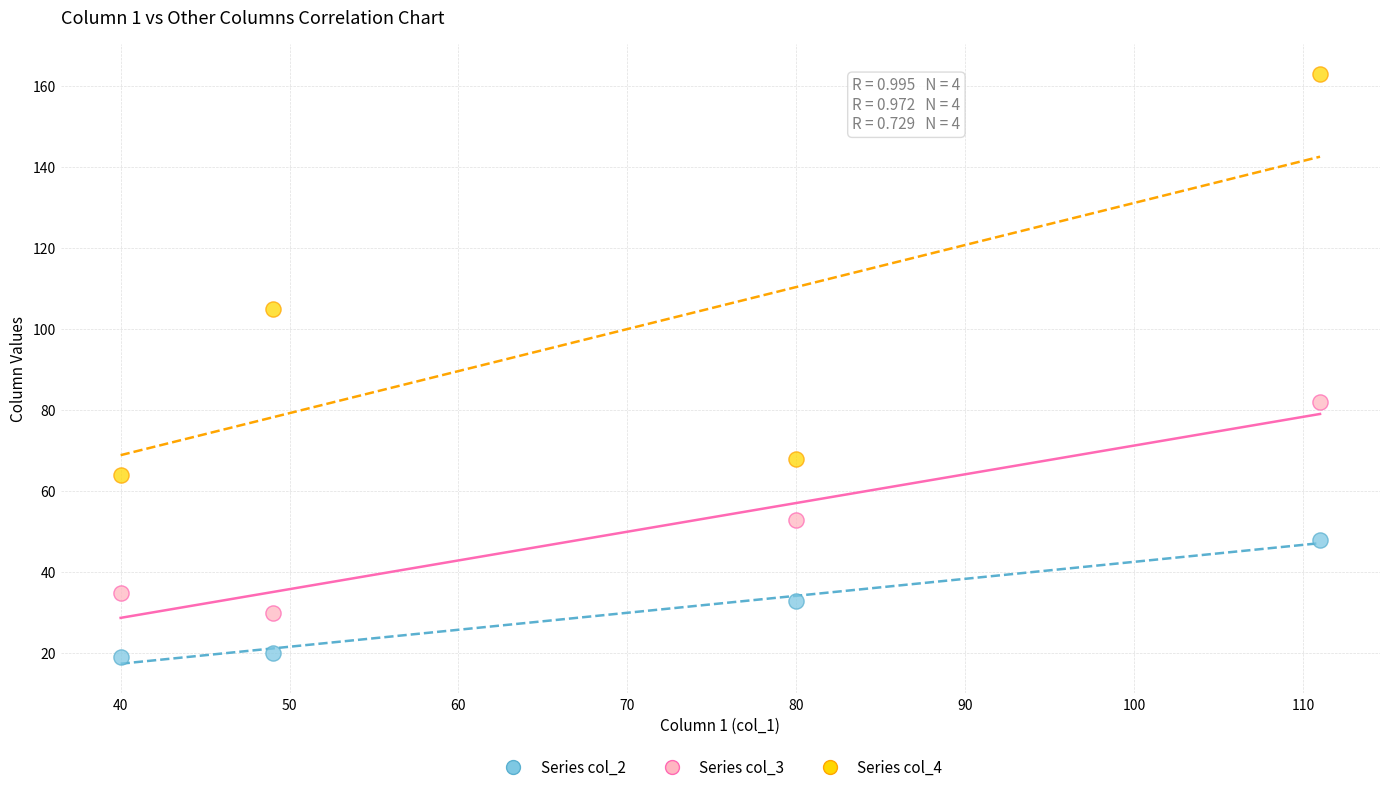

Across all data points, what is the average X value?

70